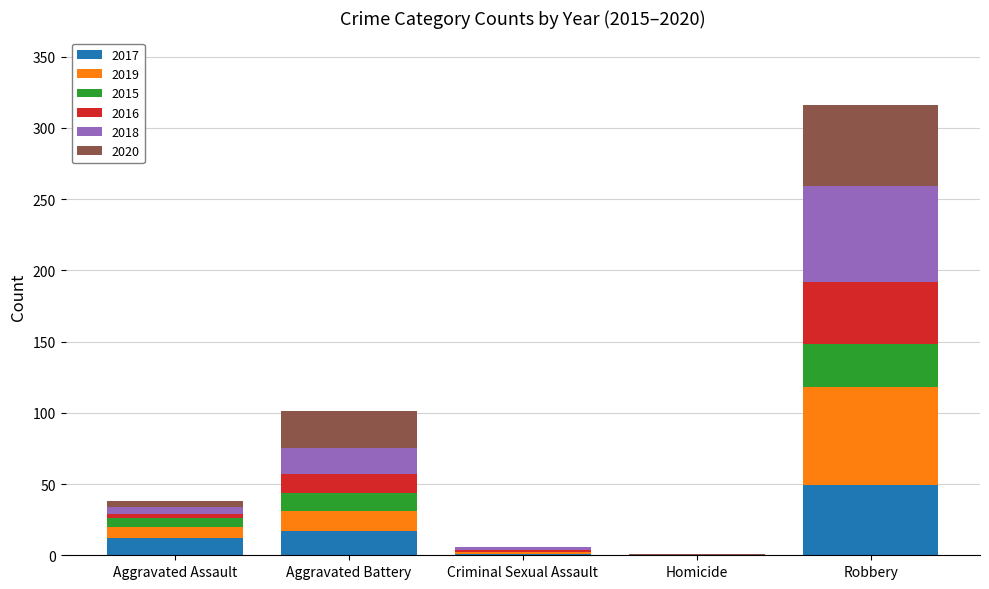

Is it true that 2017 equals 85 at Robbery?

False